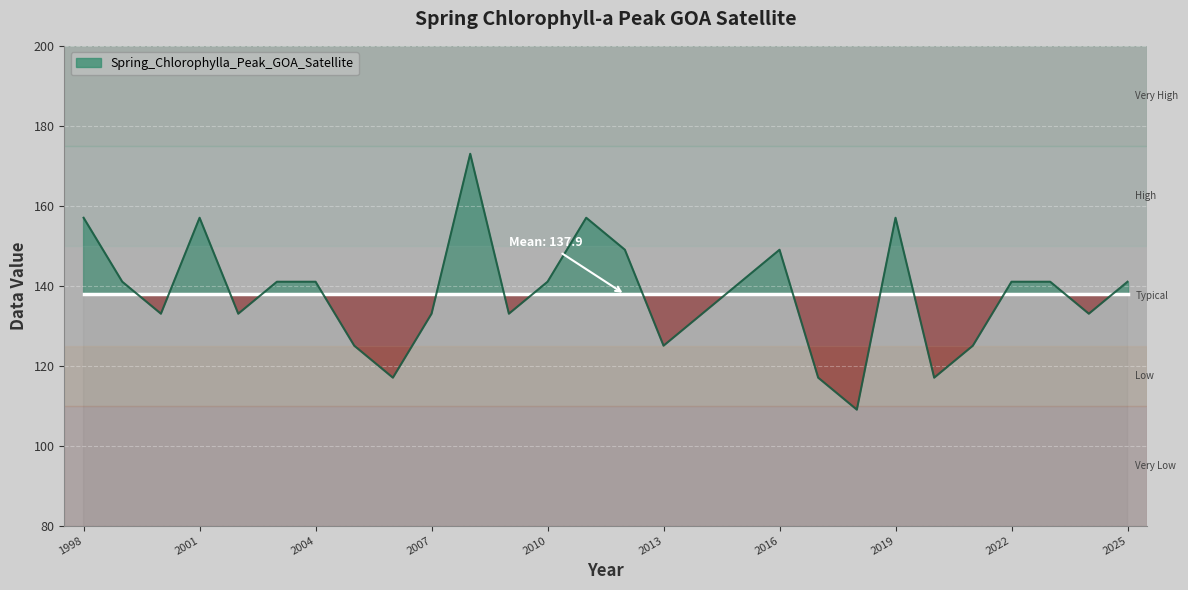

True or false: the data shows 96 at 2004.

False